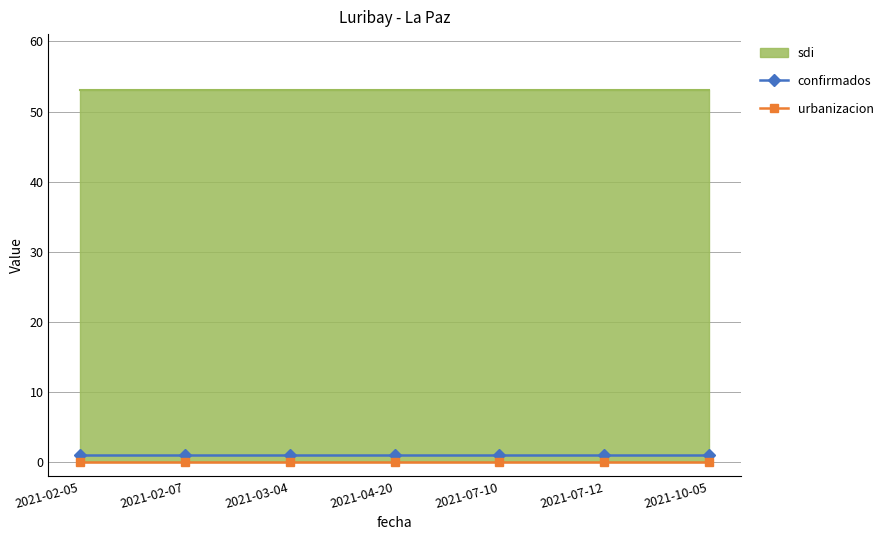

Is it true that confirmados equals 2 at 2021-07-10?

False